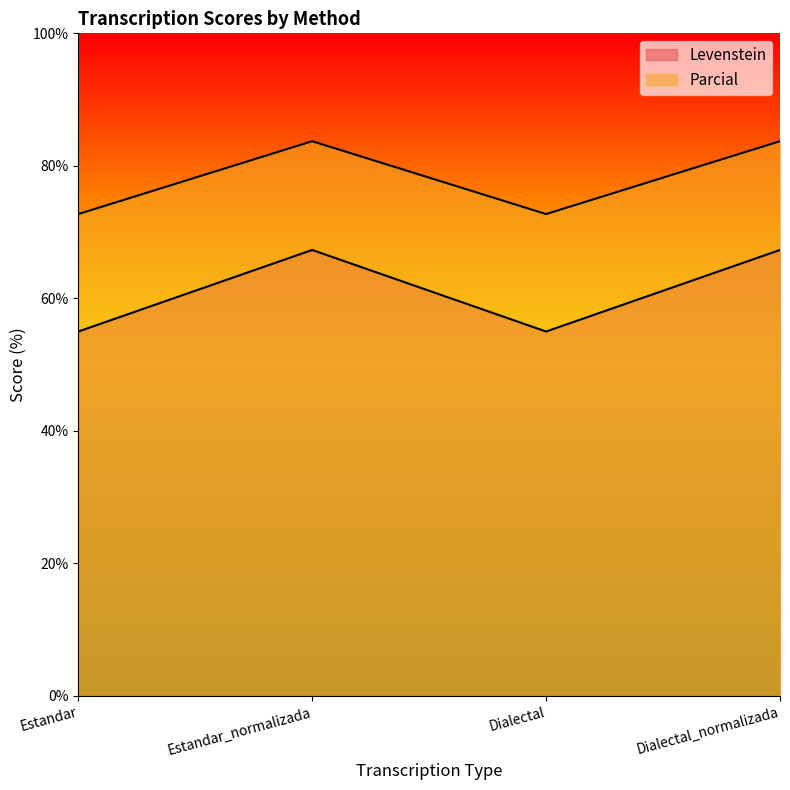

Is it true that Levenstein equals 19.0 at Estandar?

False